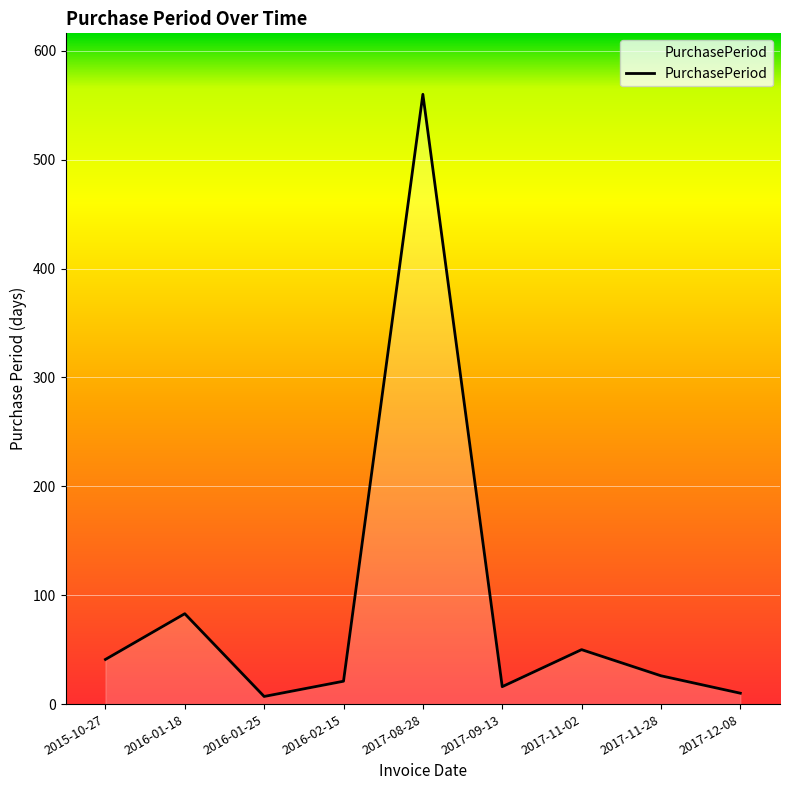

What is the smallest value displayed?

7